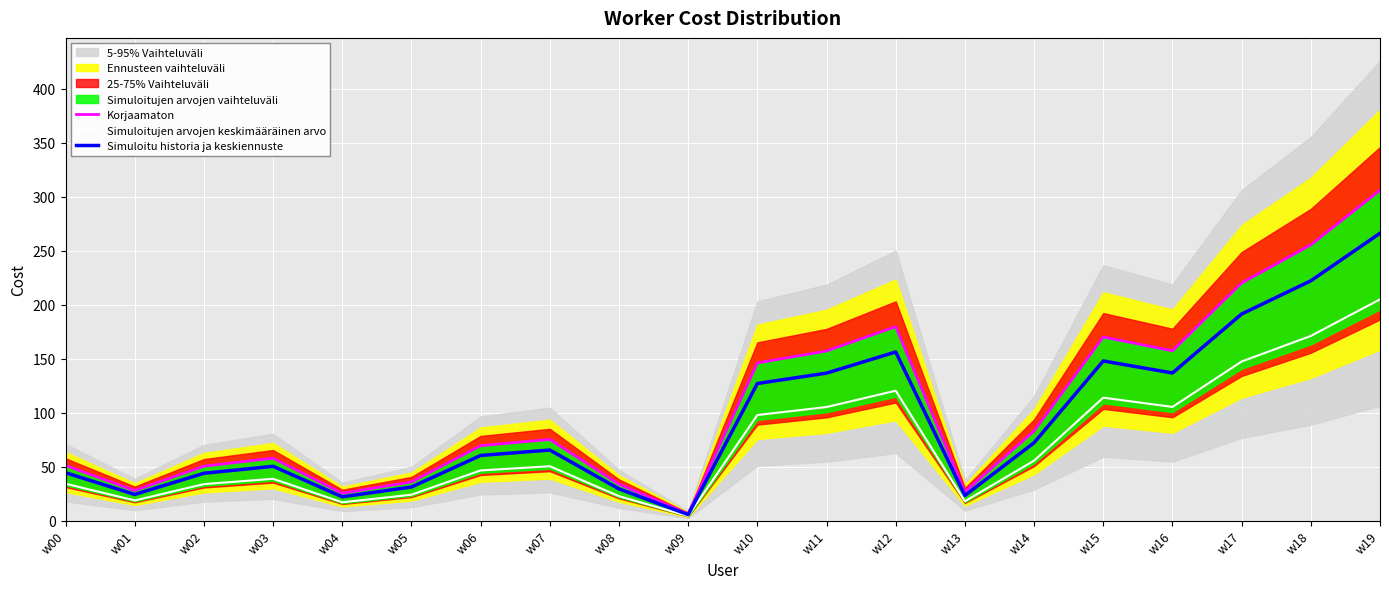

What is the spread (max minus min) of values at w19?

101.2